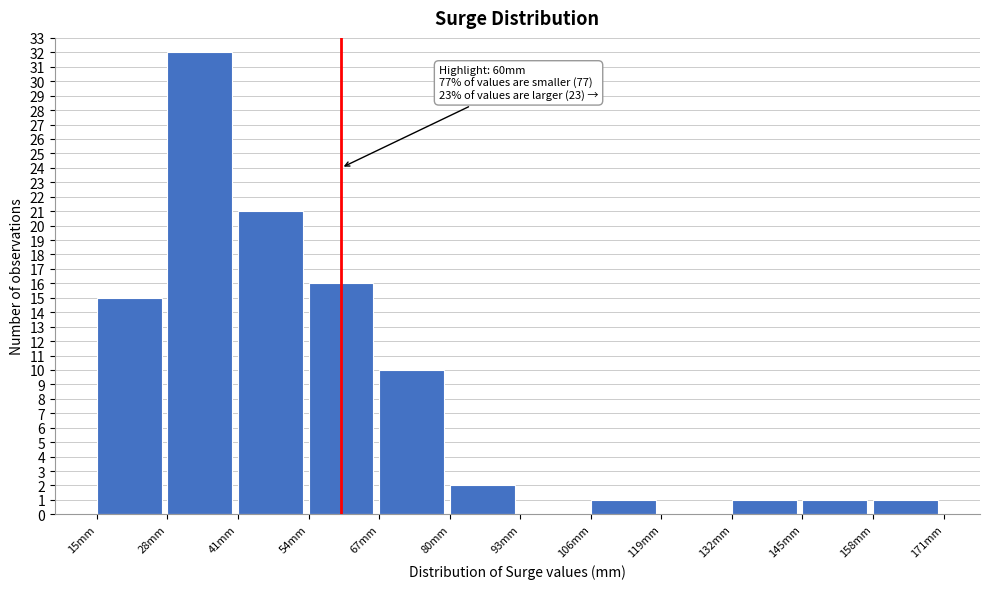

Over which range of the x-axis is the bar tallest?

28 to 41